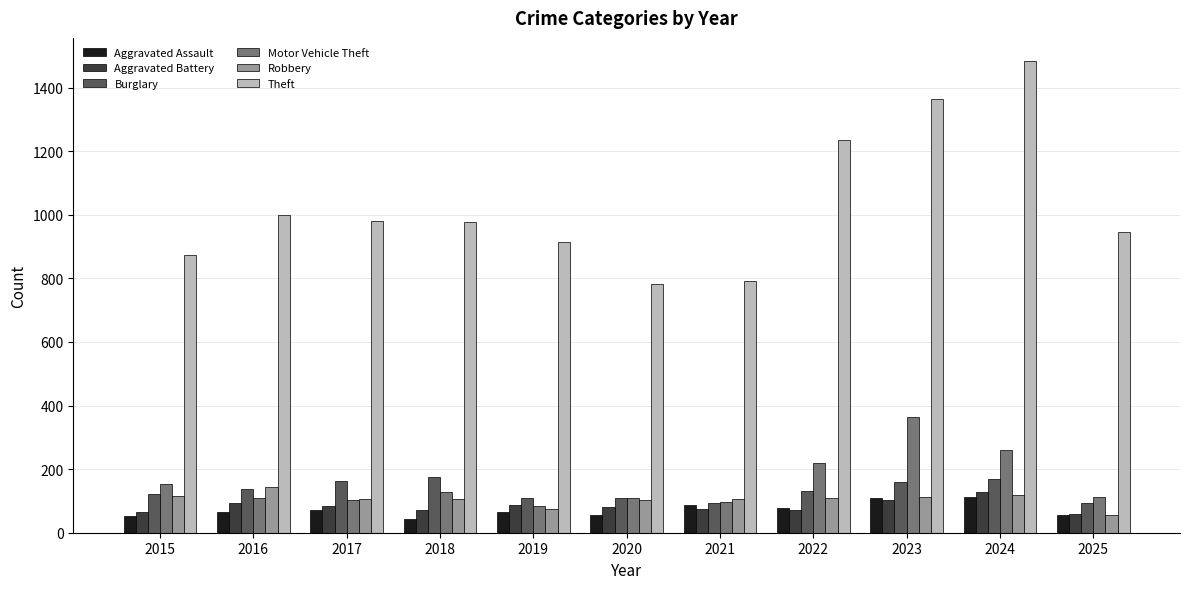

How many values in the Burglary series are below 132?

5